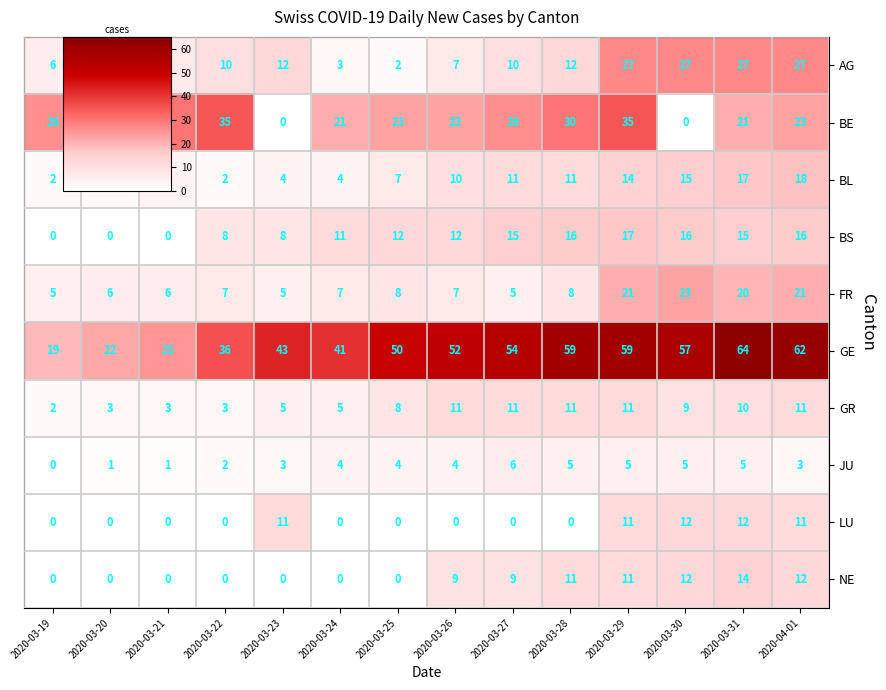

How many values in the GE series are below 52?

7